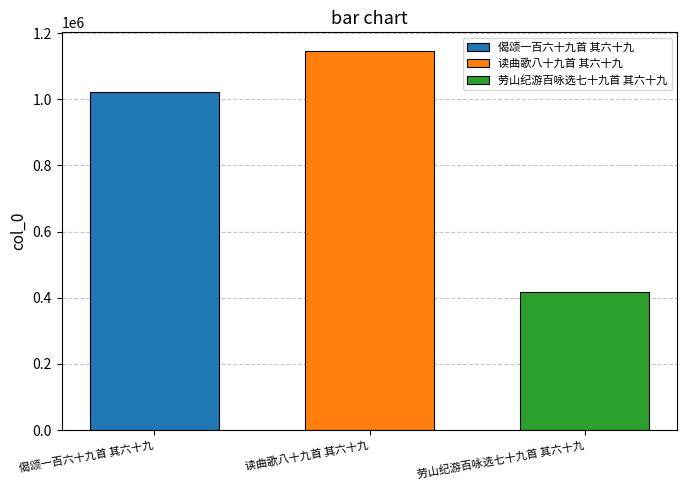

What is the highest value of the 读曲歌八十九首 其六十九 series?

1144913